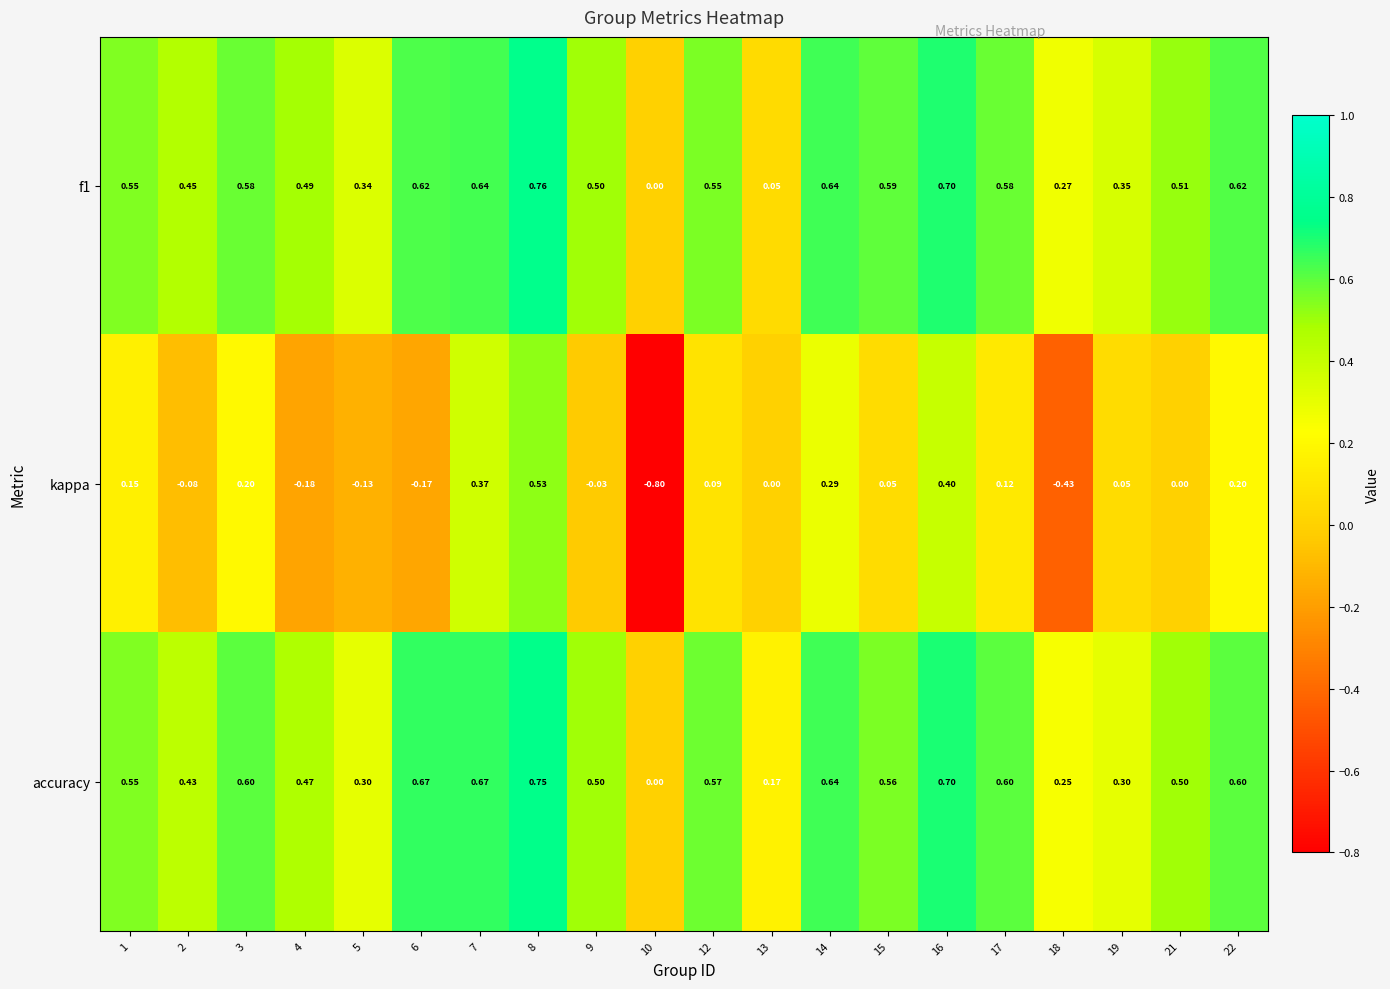

What is the smallest value displayed?

-0.8